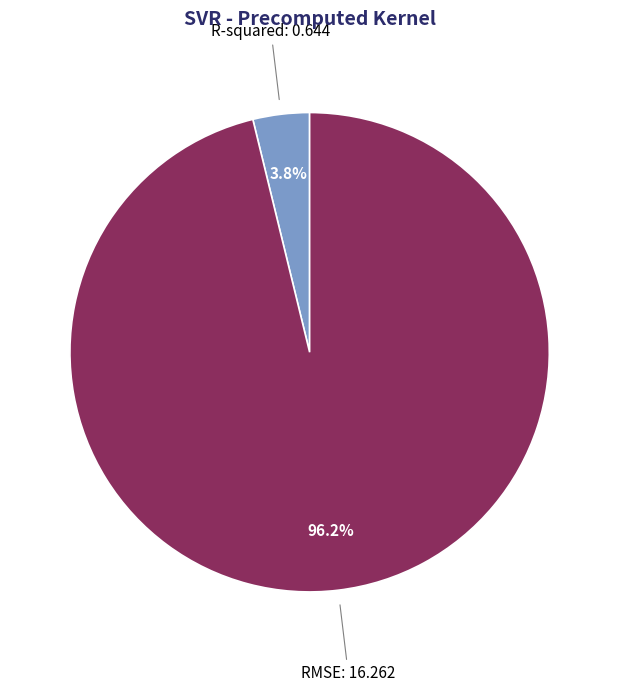

To the nearest percent, what portion does RMSE represent?

96%